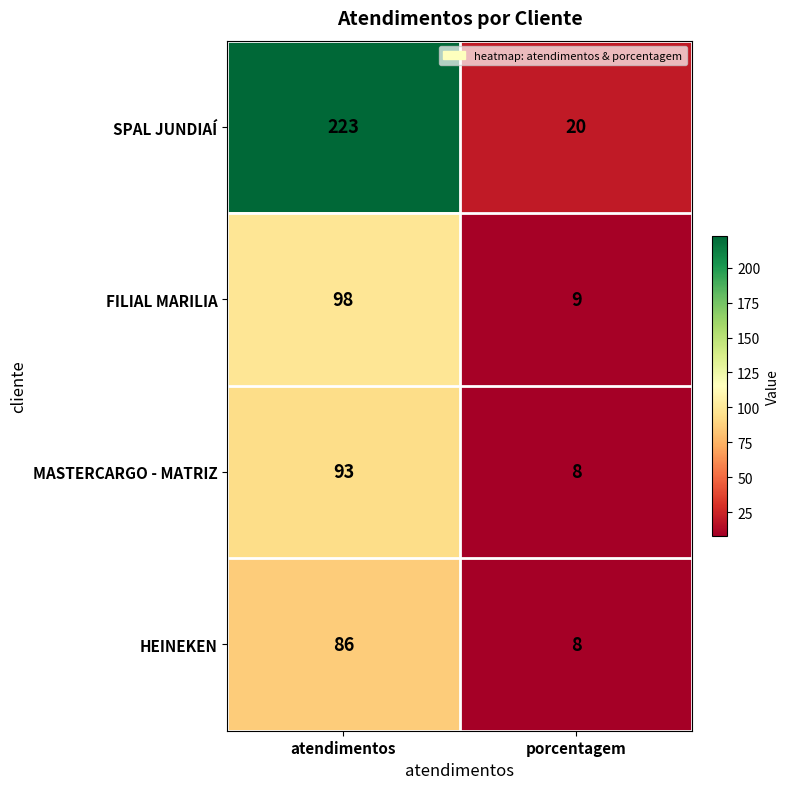

Rank the categories by FILIAL MARILIA value from lowest to highest.

porcentagem, atendimentos